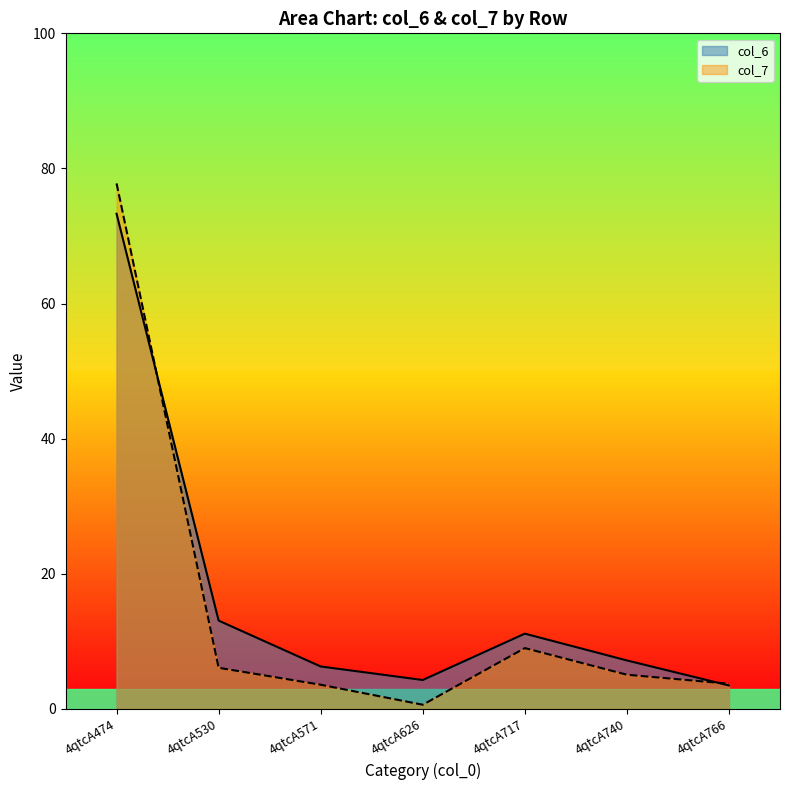

Reading left to right, list all the values displayed in this chart.

col_6: 4qtcA474=73.3	4qtcA530=13.1	4qtcA571=6.3	4qtcA626=4.3	4qtcA717=11.2	4qtcA740=7.2	4qtcA766=3.5
col_7: 4qtcA474=77.8	4qtcA530=6.1	4qtcA571=3.6	4qtcA626=0.6	4qtcA717=9.0	4qtcA740=5.1	4qtcA766=3.7